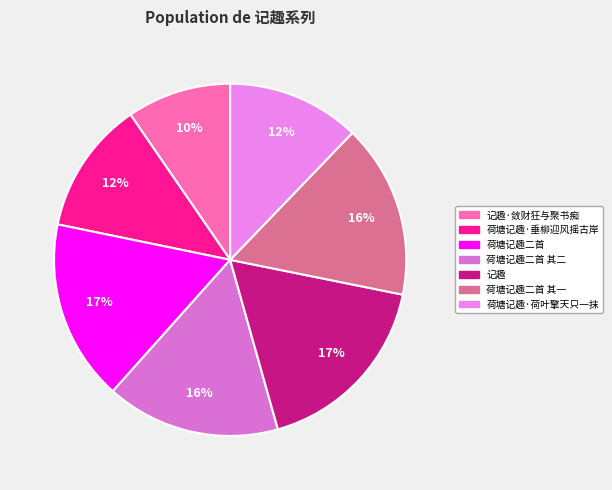

How many slices are in this pie chart?

7